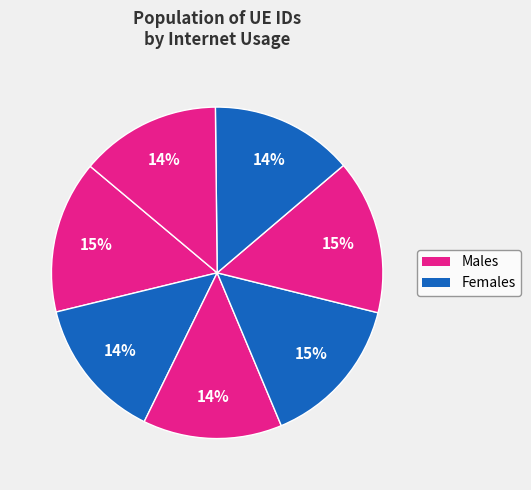

Count the number of slices in the pie.

7